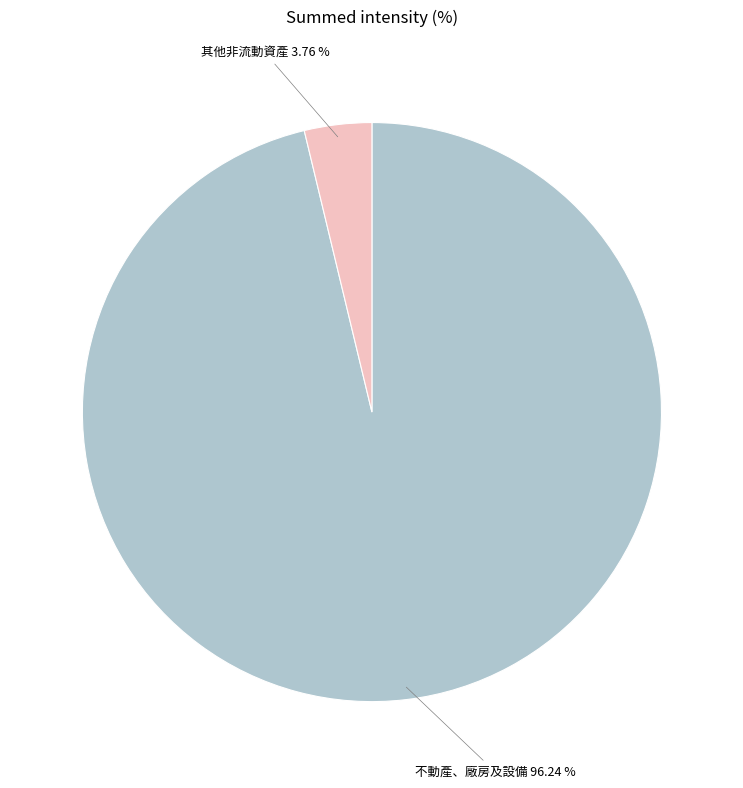

How many segments does this pie chart have?

2